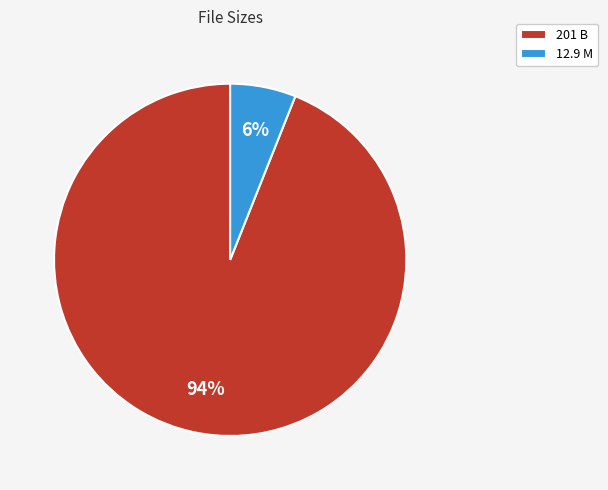

Is the sum of 201 B and 12.9 M greater than half?

Yes